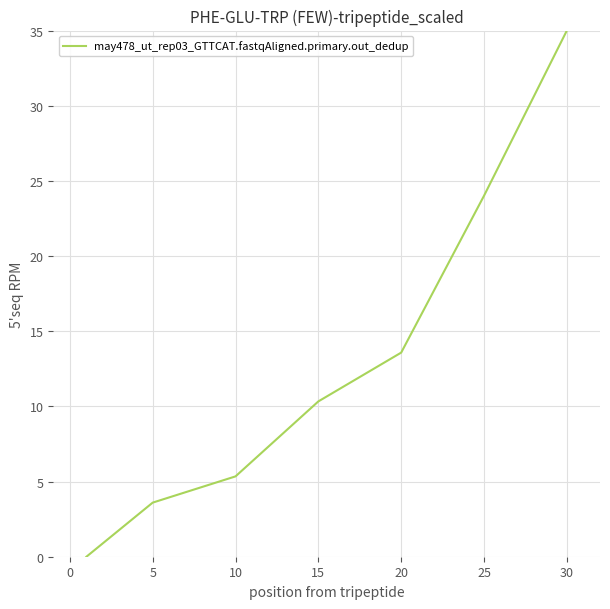

True or false: the data has more than 2 interior local peaks.

False